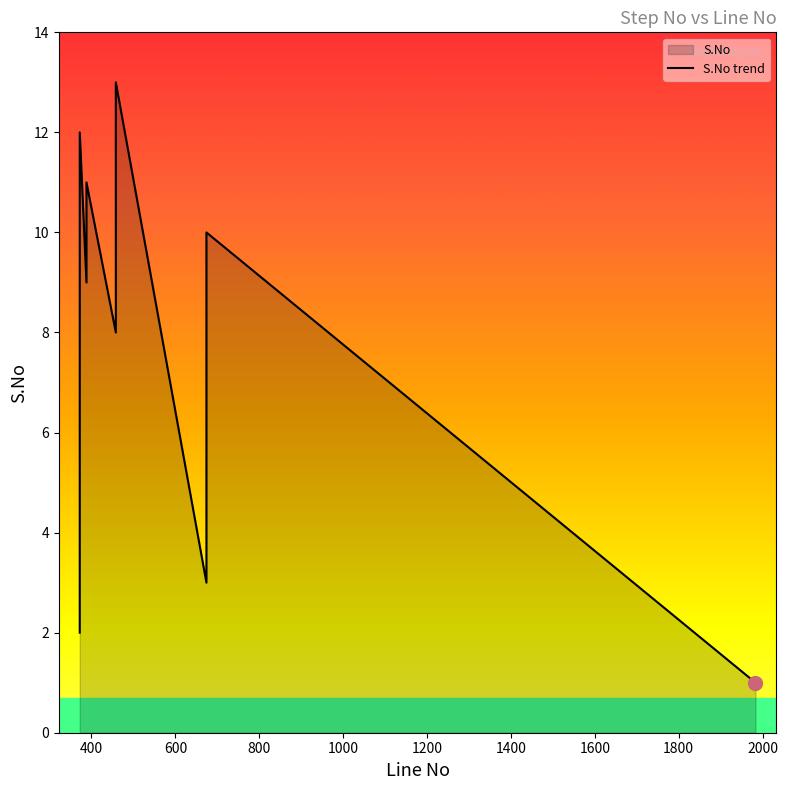

What is the difference between the maximum and minimum values?

12